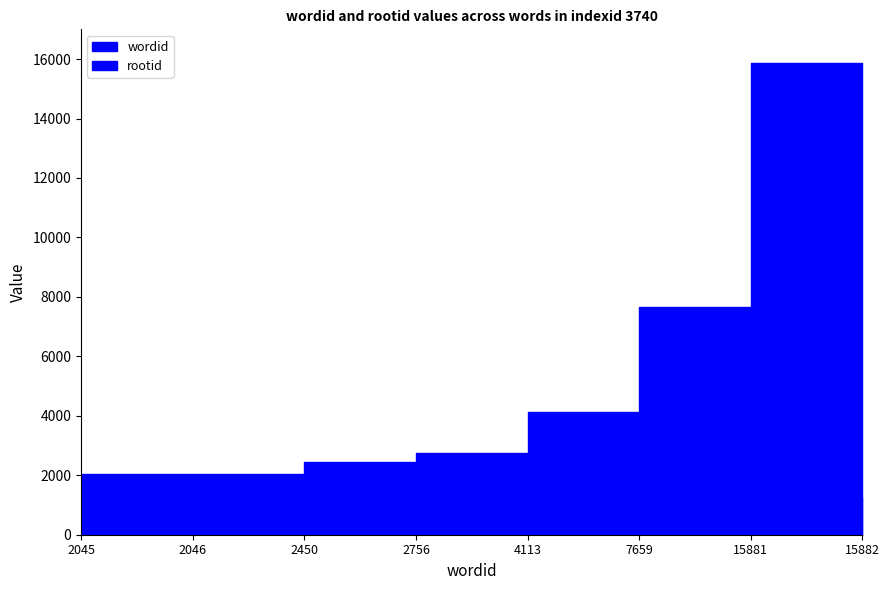

At how many categories does at least one series exceed 3560?

4